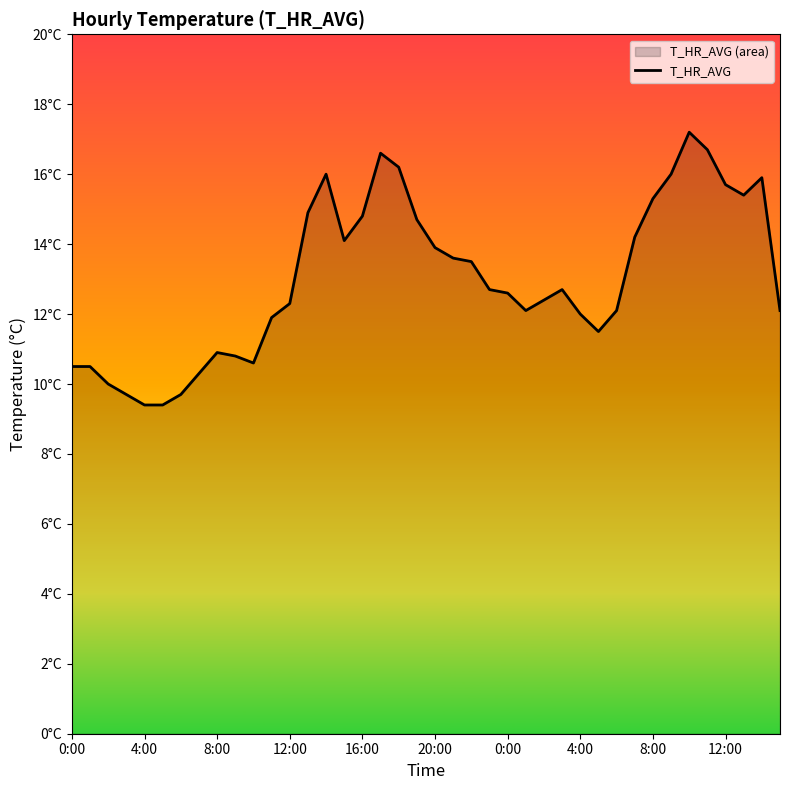

Does the chart display data point markers on the line(s)?

No